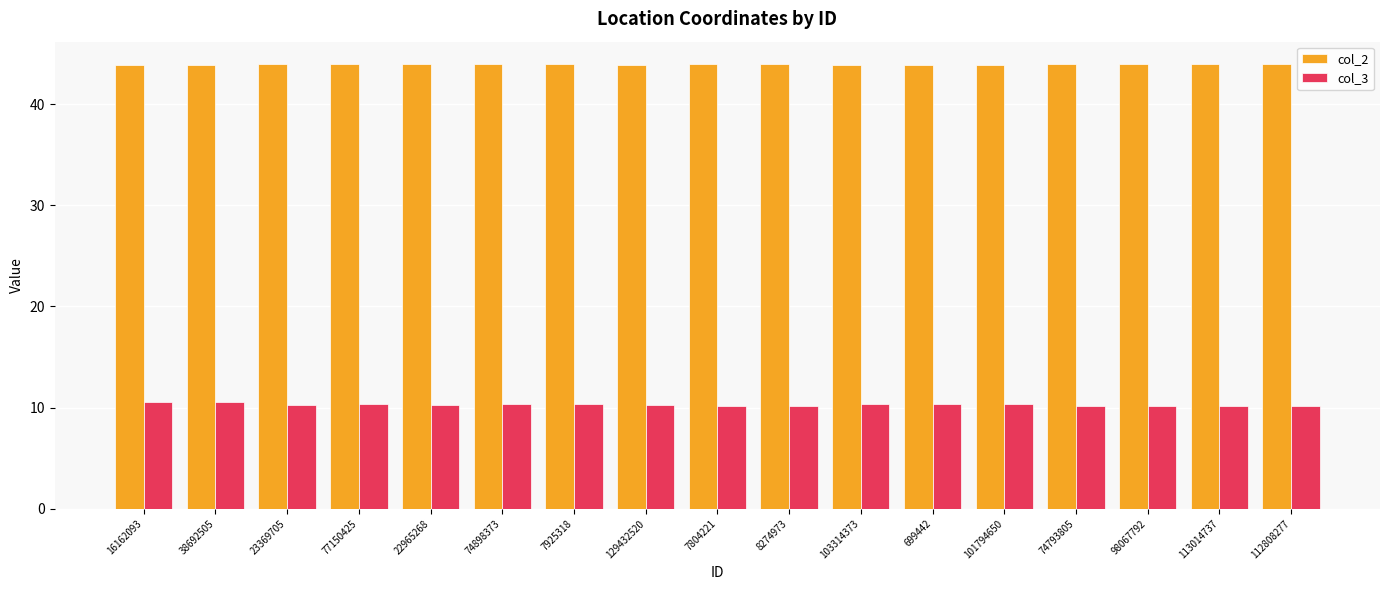

What is the label of the 2nd bar from the left?

38692505